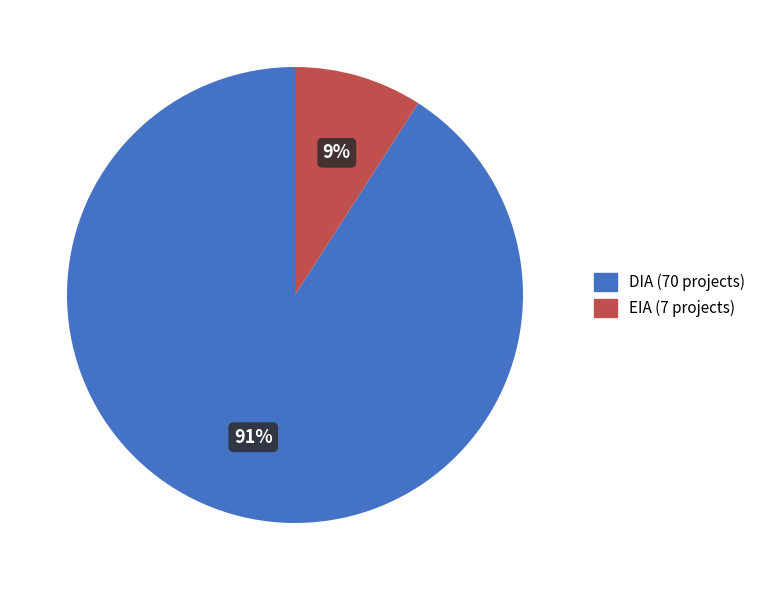

Does any single category account for the majority?

Yes